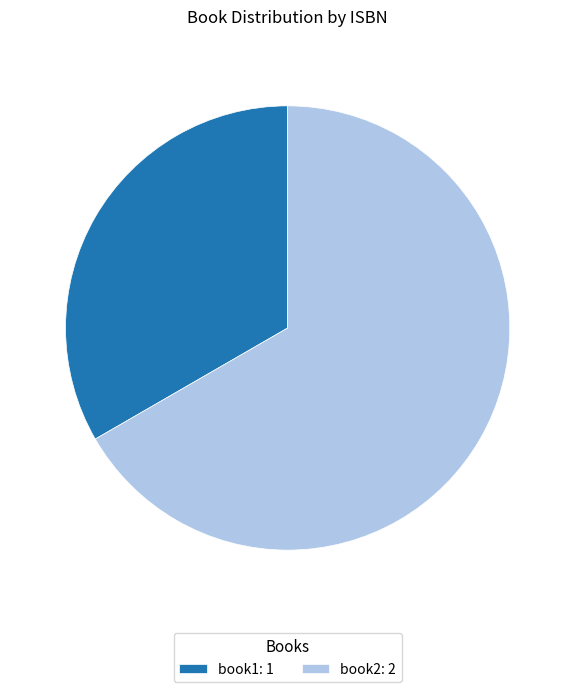

The book2: 2 slice represents 59% of the pie. True or false?

False